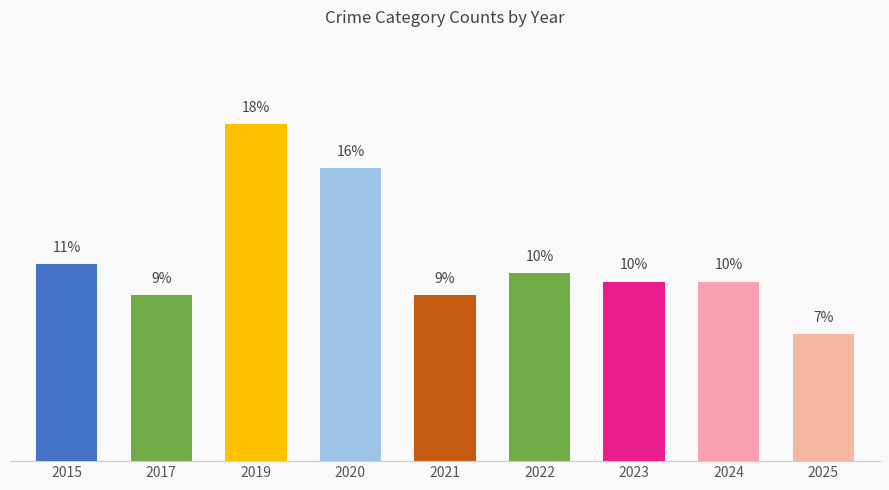

Which label corresponds to the largest value in the chart?

2019